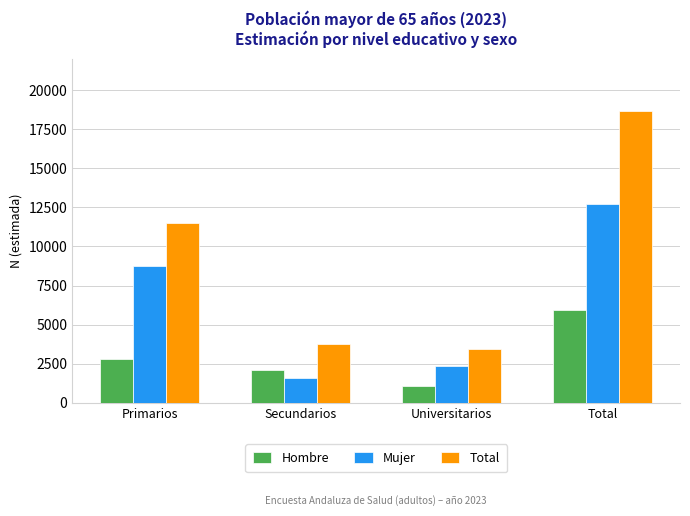

What is the label of the 1st bar from the left?

Primarios